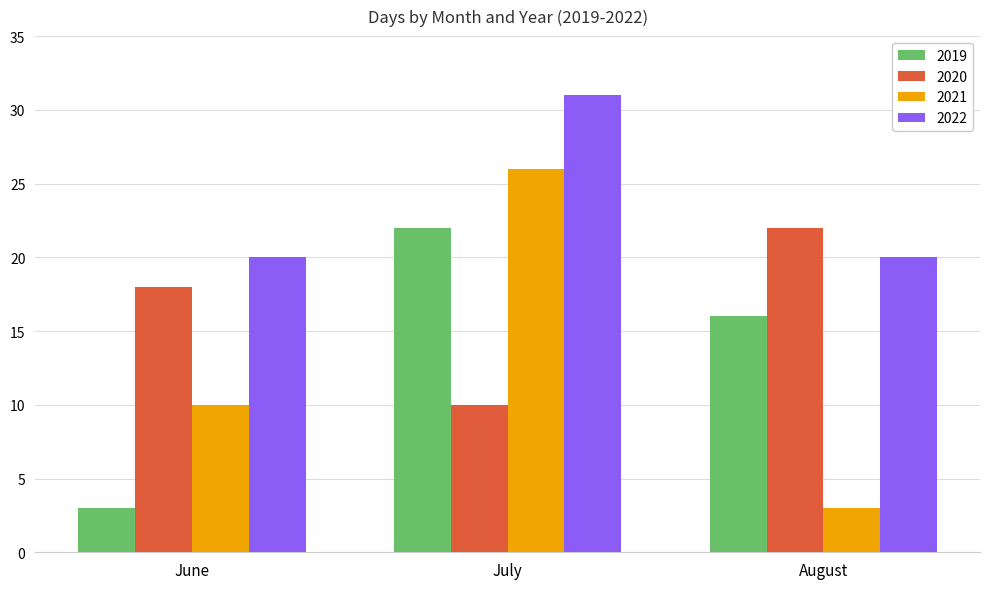

What is the smallest value displayed?

3